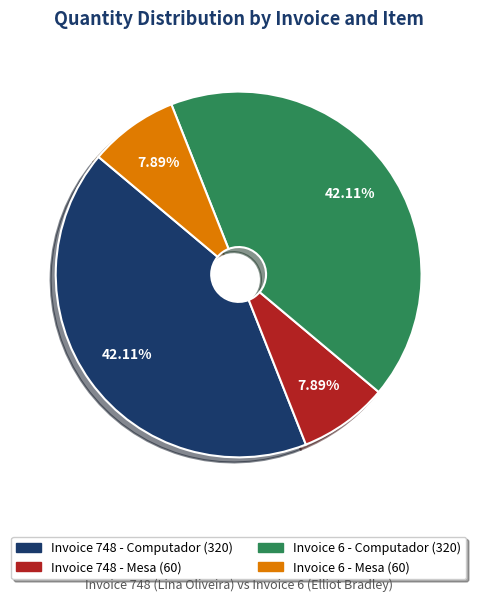

Approximately how many times larger is the value at Invoice 748 - Computador compared to Invoice 6 - Computador?

1.0